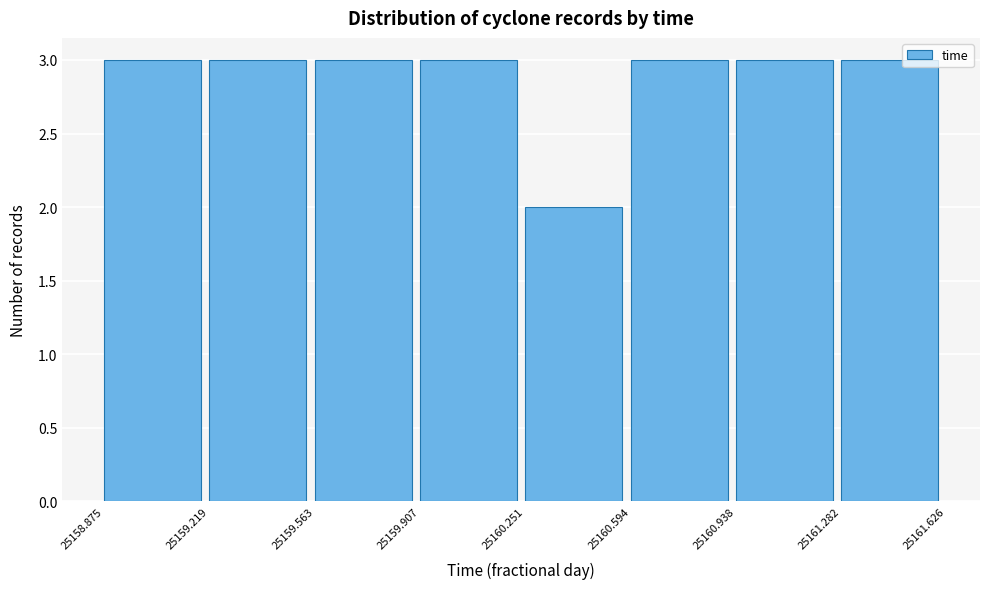

Reading left to right, transcribe this chart: for each bar, give the range it covers on the x-axis and its height. The values are not printed on the chart, so give them approximately, as read against the axis.

25158.875 to 25159.219: 3
25159.219 to 25159.563: 3
25159.563 to 25159.907: 3
25159.907 to 25160.251: 3
25160.251 to 25160.594: 2
25160.594 to 25160.938: 3
25160.938 to 25161.282: 3
25161.282 to 25161.626: 3